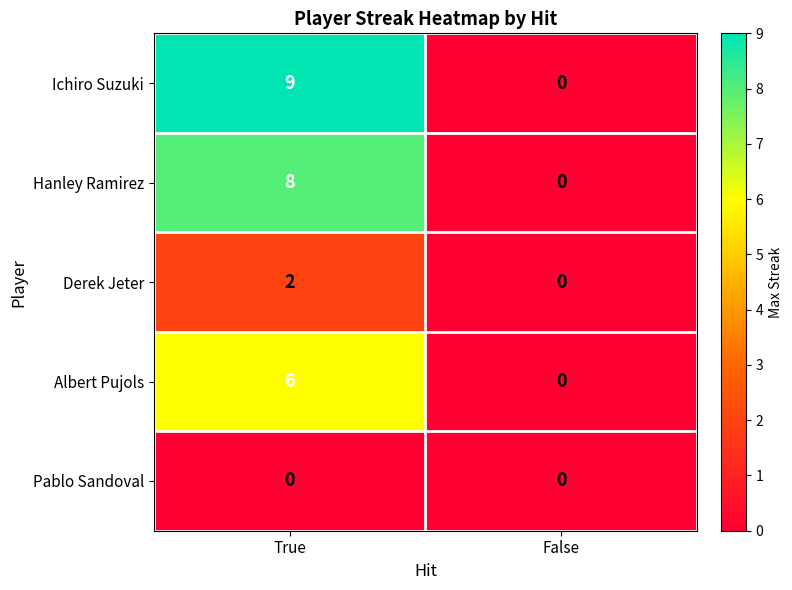

Reading right to left, transcribe all the data shown in this chart.

Ichiro Suzuki: 0	9
Hanley Ramirez: 0	8
Derek Jeter: 0	2
Albert Pujols: 0	6
Pablo Sandoval: 0	0